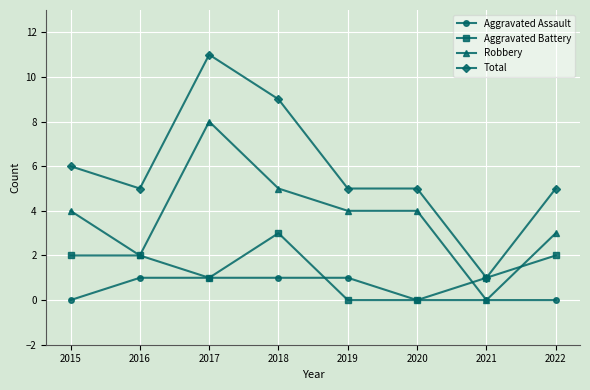

Does the chart have visible grid lines?

Yes